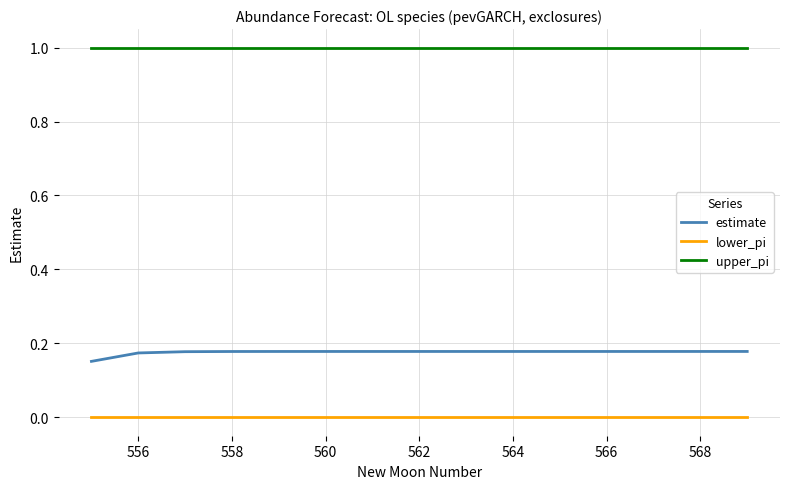

Which series has the largest total across all categories?

upper_pi